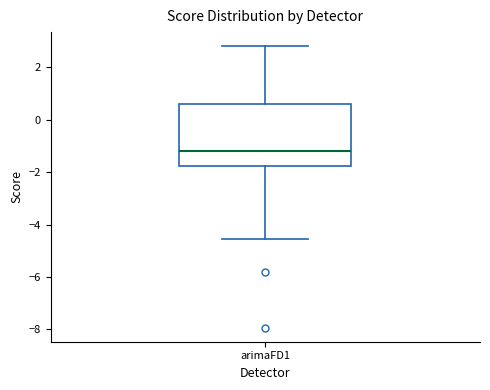

Where is the lower edge of the box for arimaFD1 on the y-axis? The values are not printed on the chart, so give them approximately, as read against the axis.

-1.8